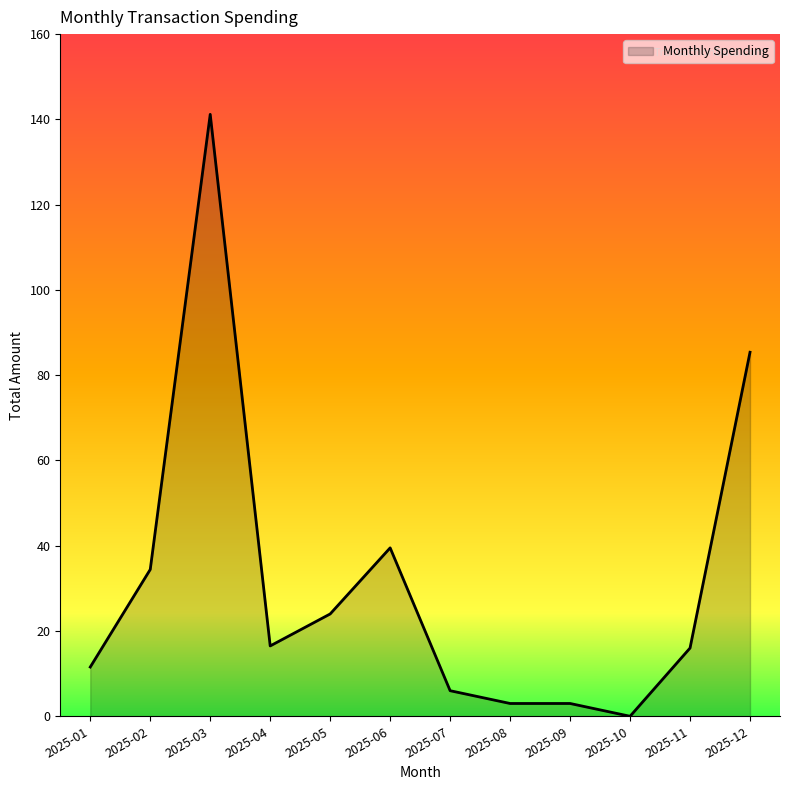

What is the difference between the maximum and minimum values?

141.2